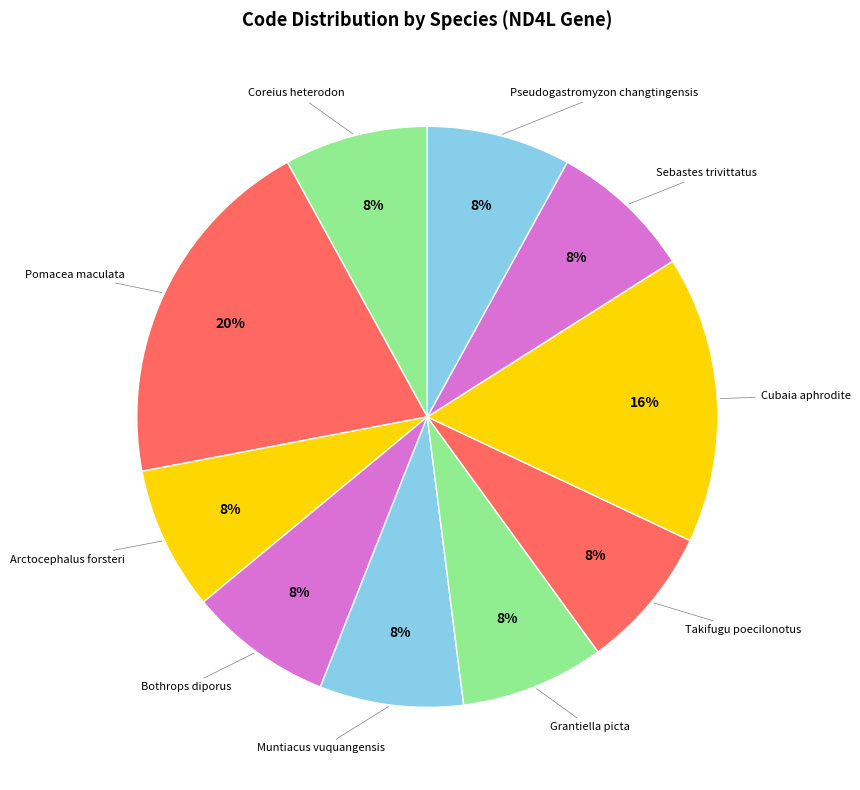

Which has a higher value, Pomacea maculata or Grantiella picta?

Pomacea maculata